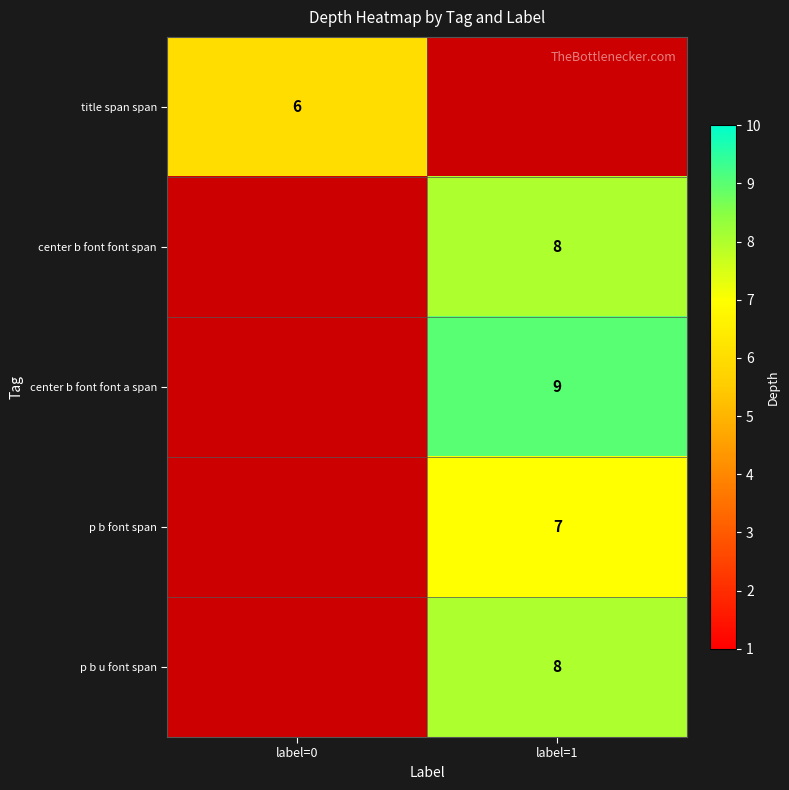

Is it true that title span span equals 6 at label=0?

True